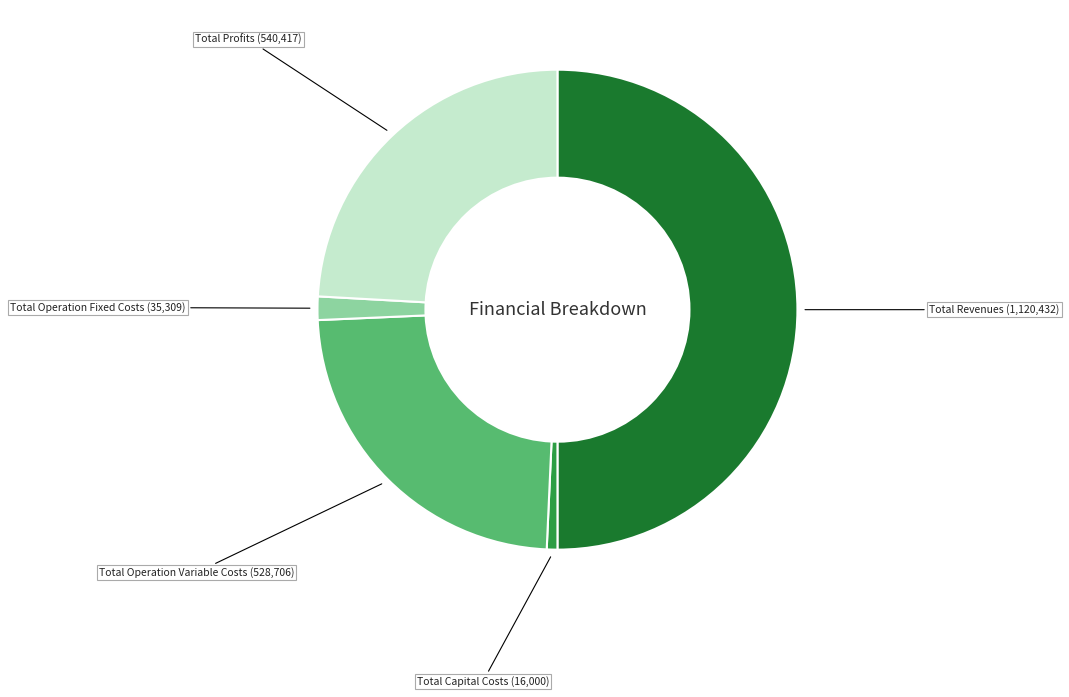

Rank the categories by value from lowest to highest.

Total Capital Costs, Total Operation Fixed Costs, Total Operation Variable Costs, Total Profits, Total Revenues